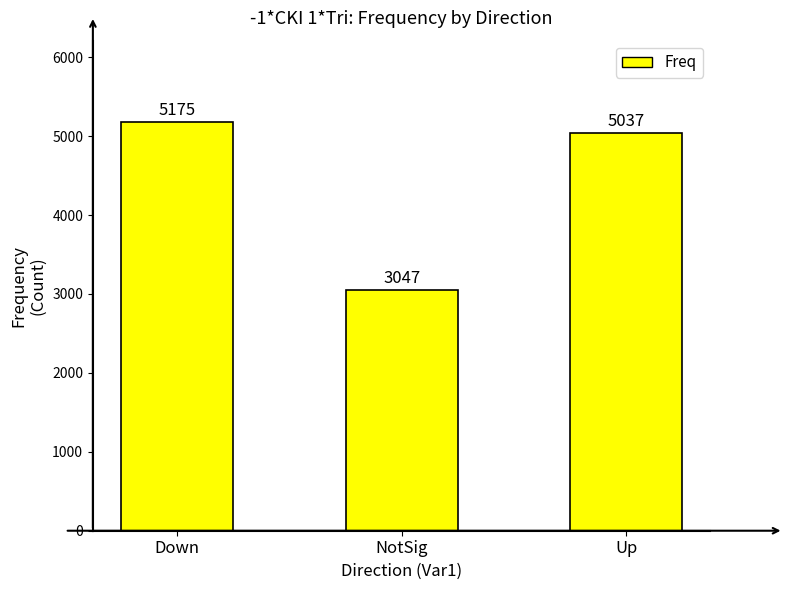

What is the sum of the values at NotSig and Up?

8084